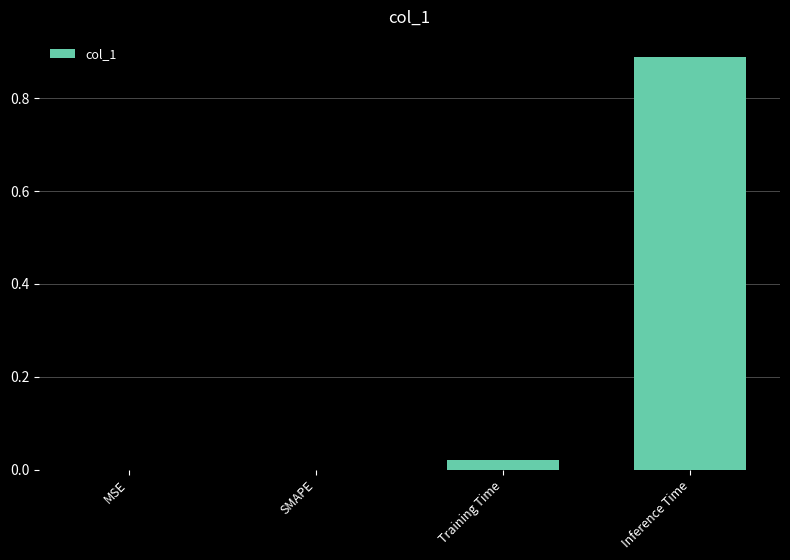

The value at SMAPE is 0.0. True or false?

True